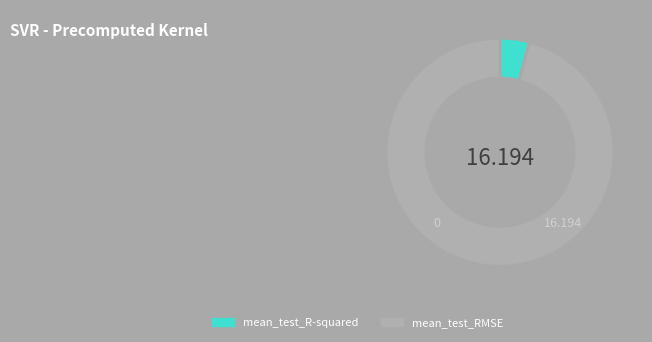

Combined, do mean_test_R-squared and mean_test_RMSE account for over 50%?

Yes